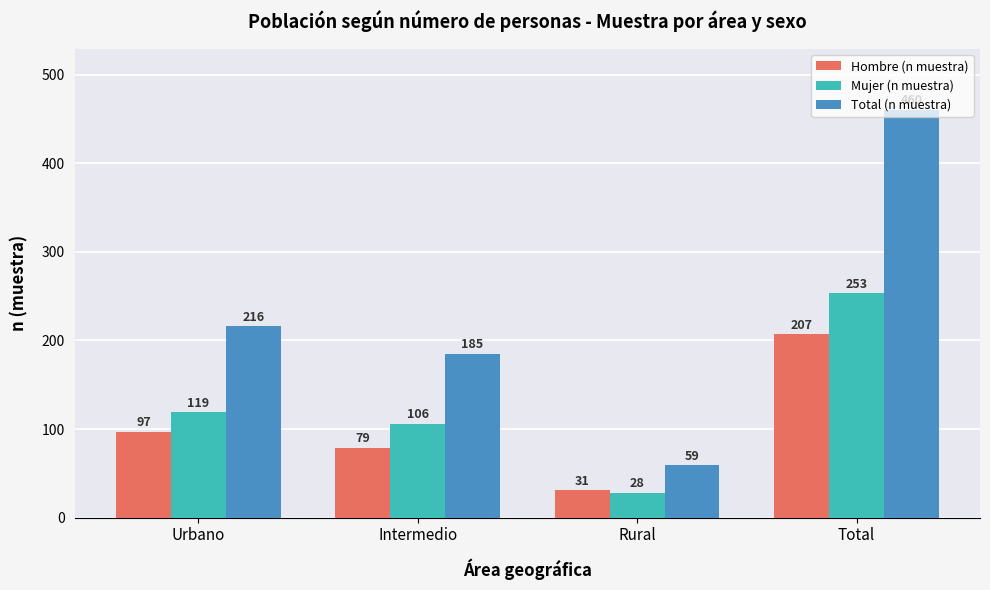

What is the label of the 1st bar from the right?

Total